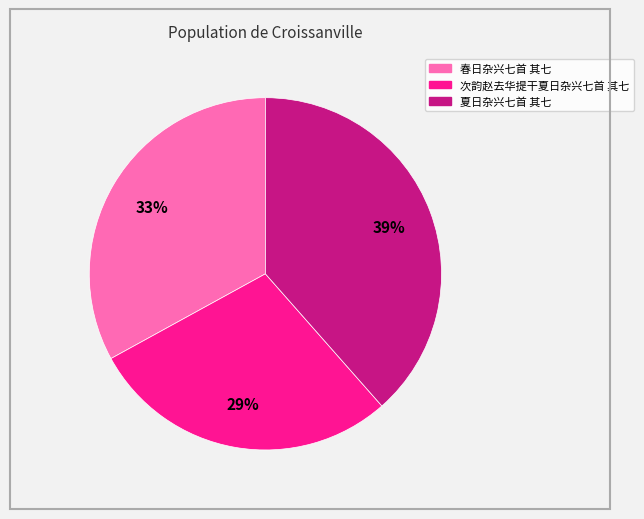

To the nearest percent, what is the difference between the largest and smallest slice percentages?

10%